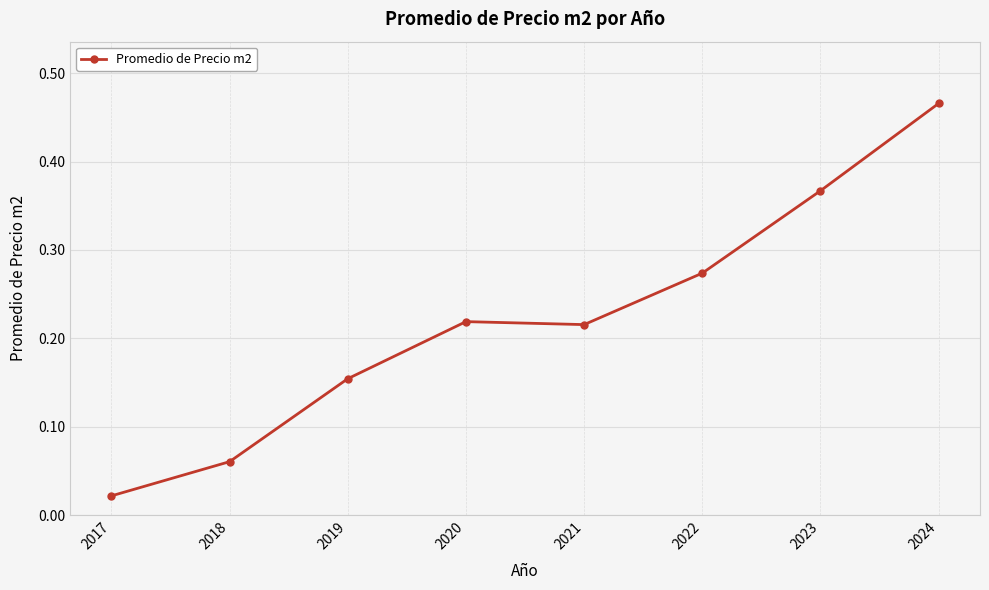

At which category does the chart reach its peak across all series?

2024